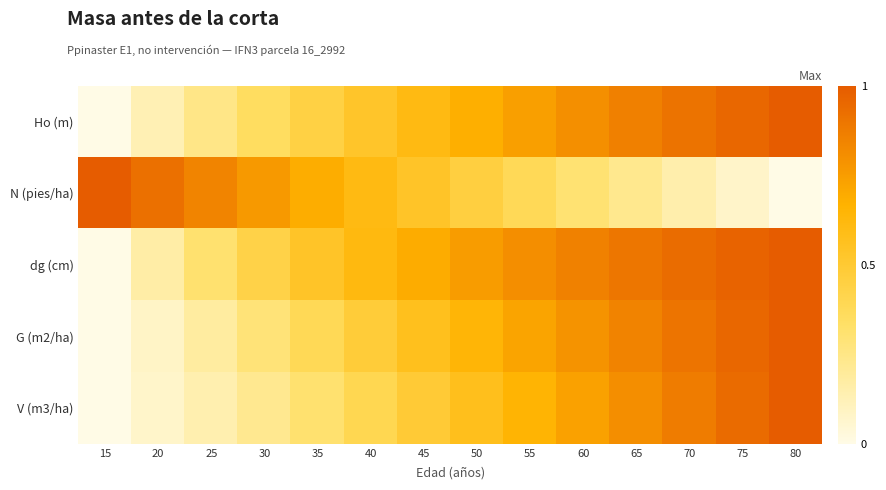

At how many categories does at least one series exceed 0?

14